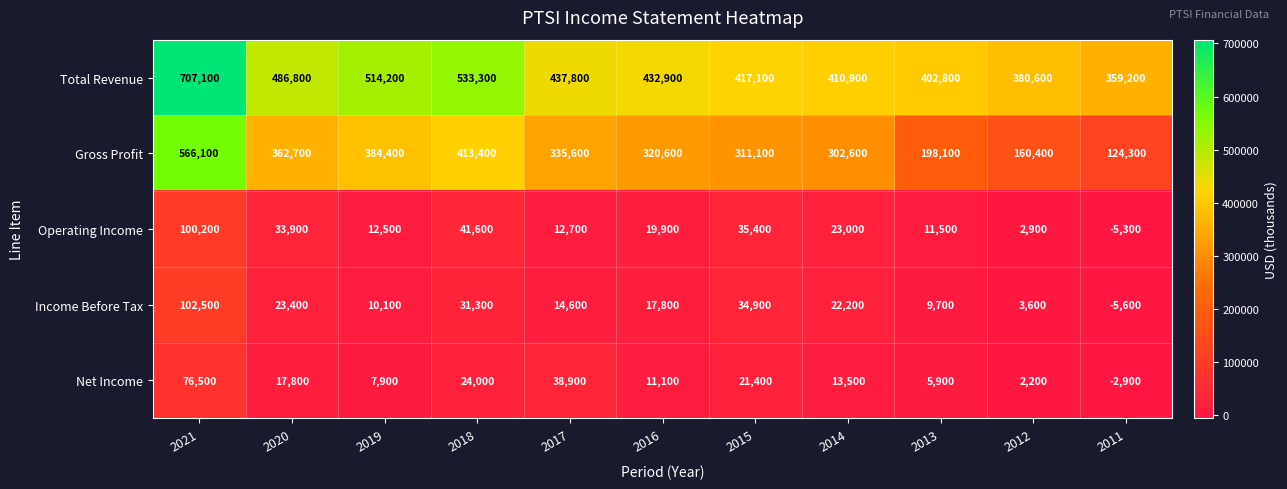

How many distinct data groups are displayed?

5